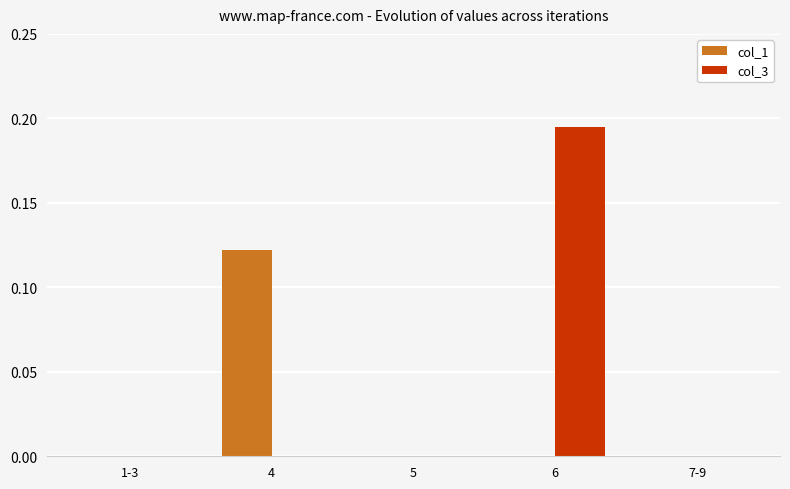

Is the value of col_3 at 1-3 greater than the value of col_1 at 4?

No